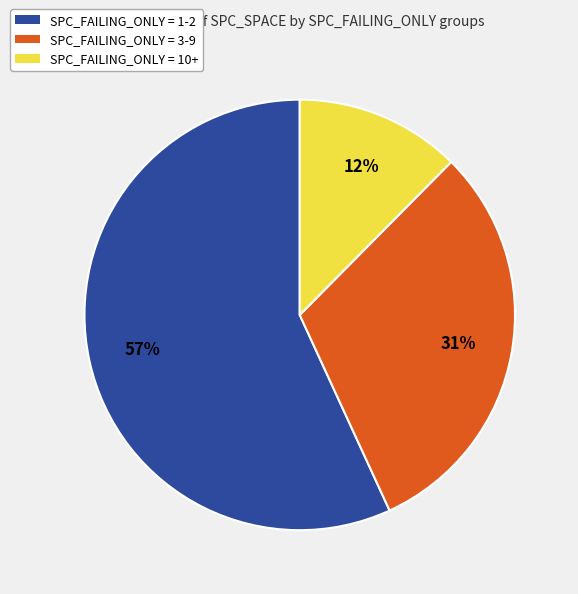

To the nearest percent, what is the average slice percentage?

33%